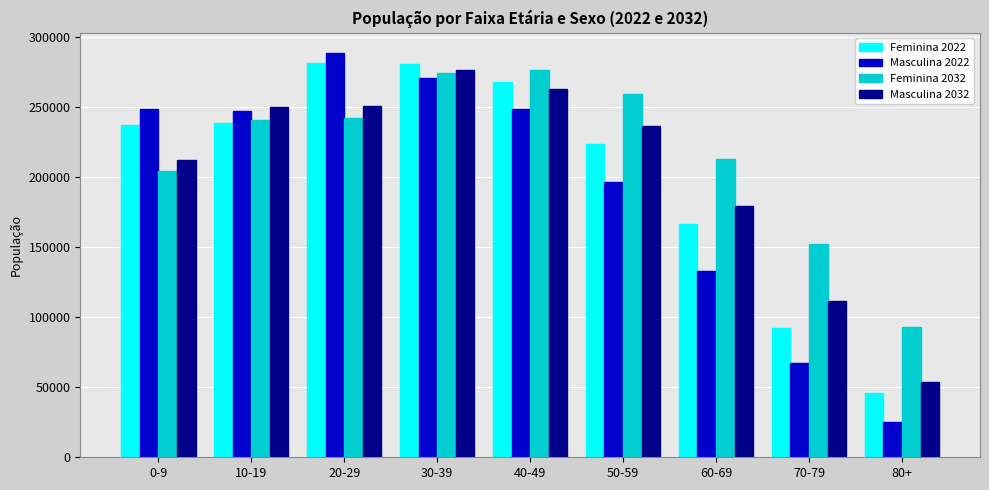

Is it true that Feminina 2022 equals 237458.0 at 0-9?

True